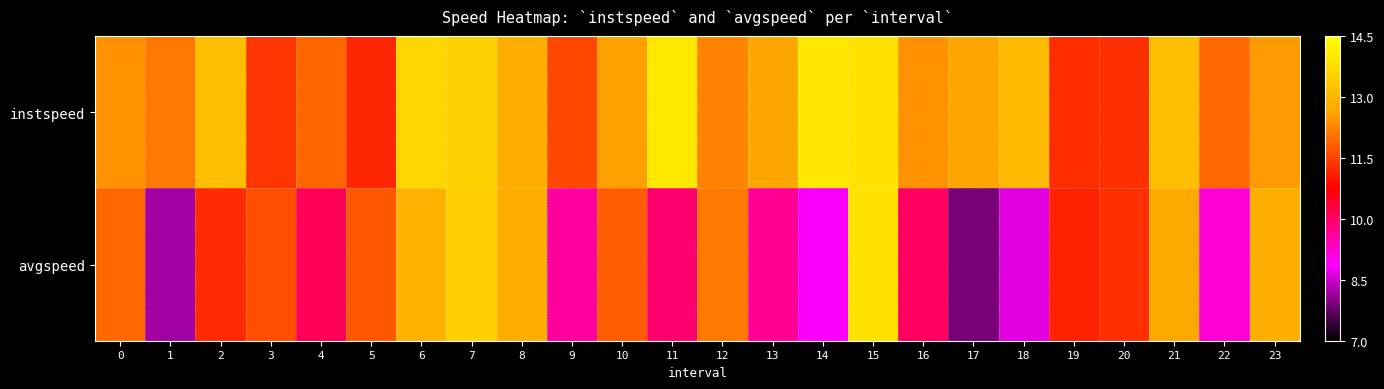

What is the difference between the highest and lowest values at 23?

0.3